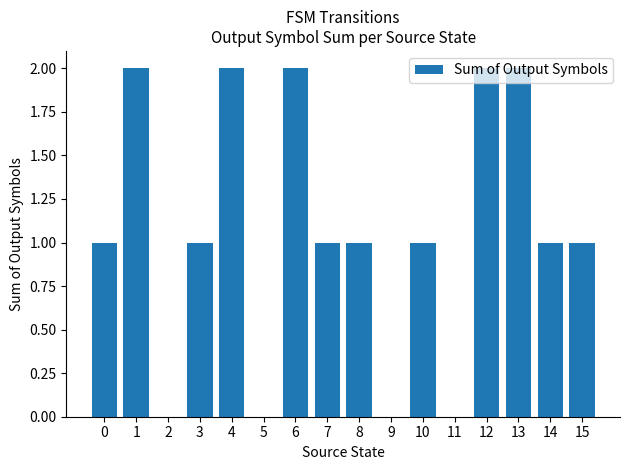

What value does the data have at 4?

2